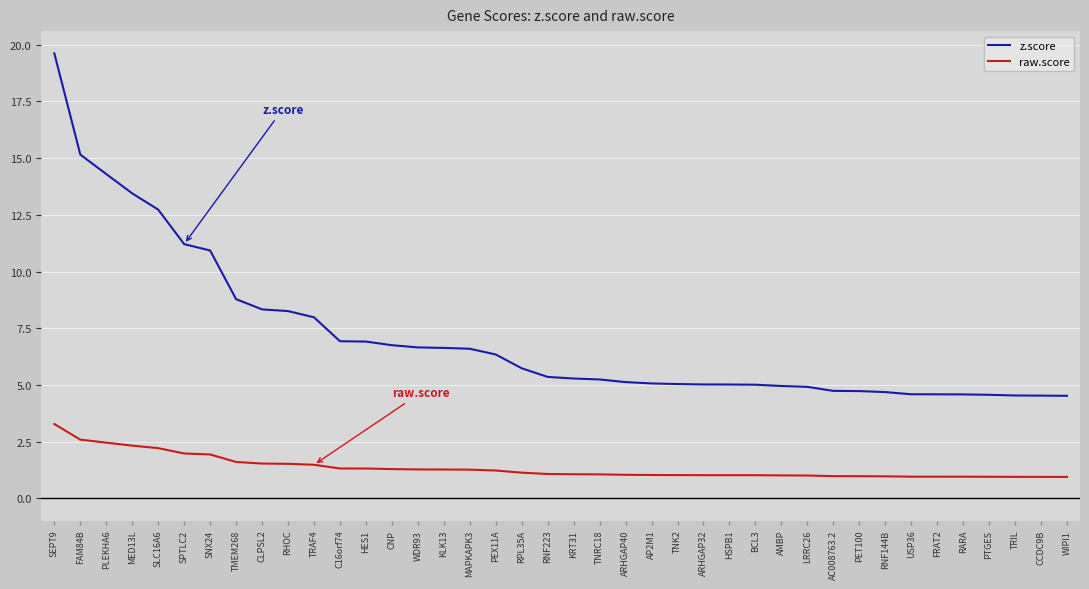

What is the total value across all series at CNP?

8.0